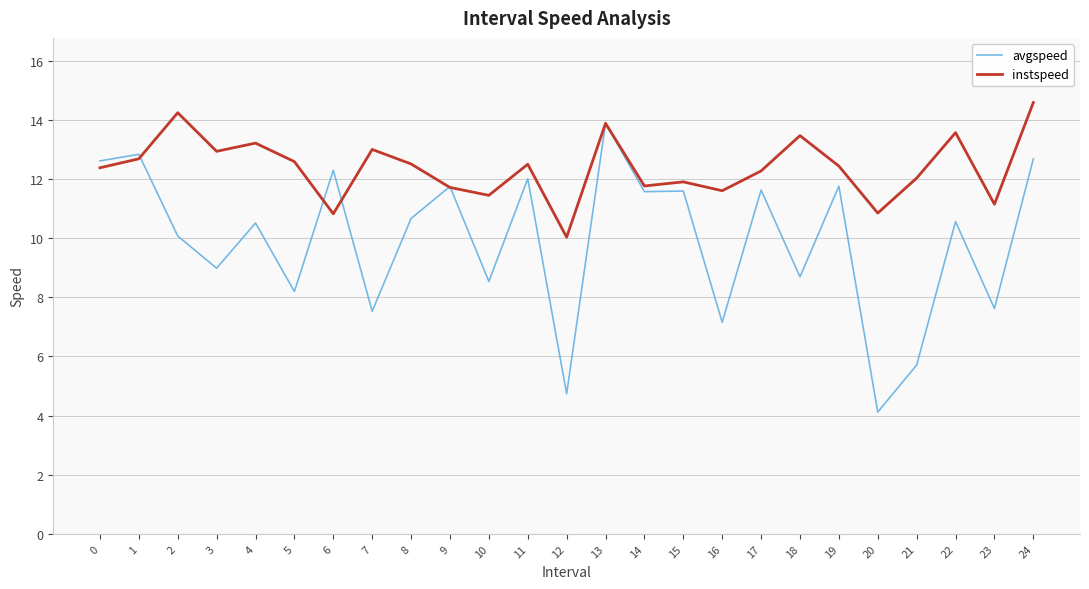

Which series has the largest range (max minus min)?

avgspeed